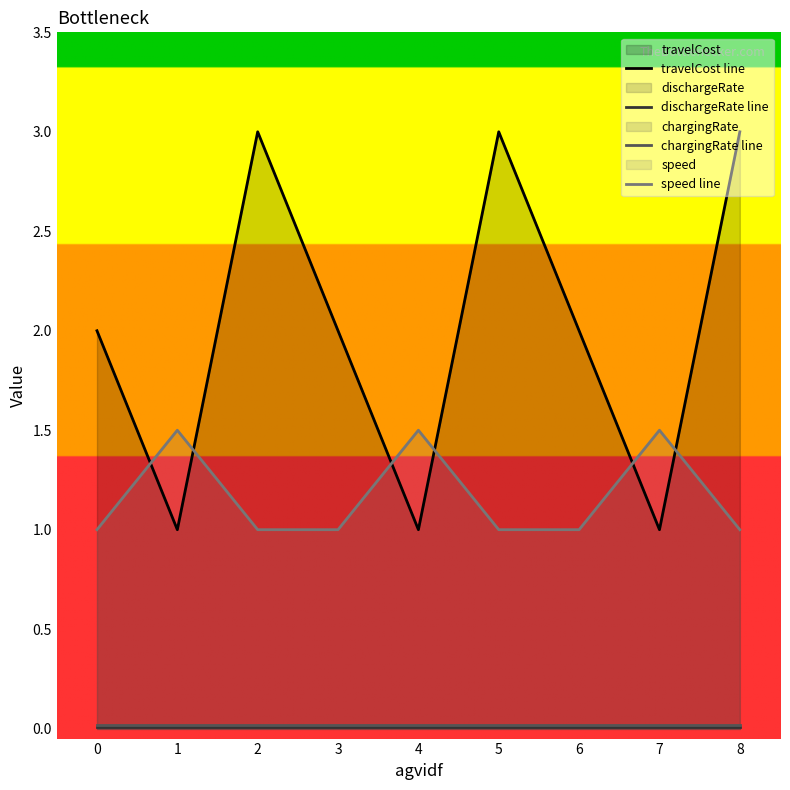

True or false: dischargeRate line and chargingRate line intersect in this chart.

False